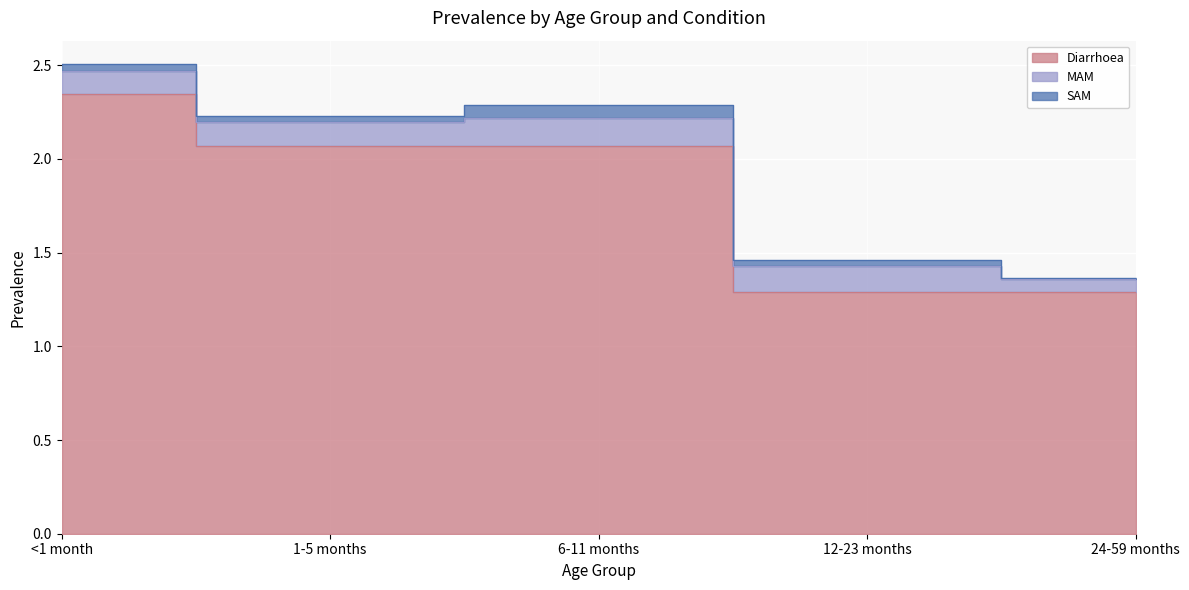

Where is Diarrhoea nearest to the value 1?

12-23 months